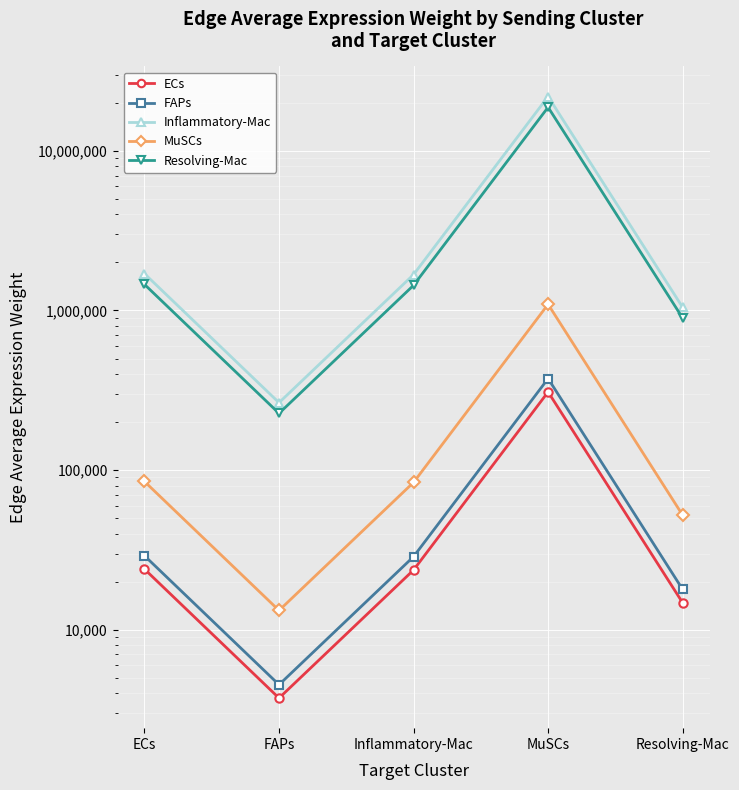

True or false: Resolving-Mac and ECs cross at least once.

False